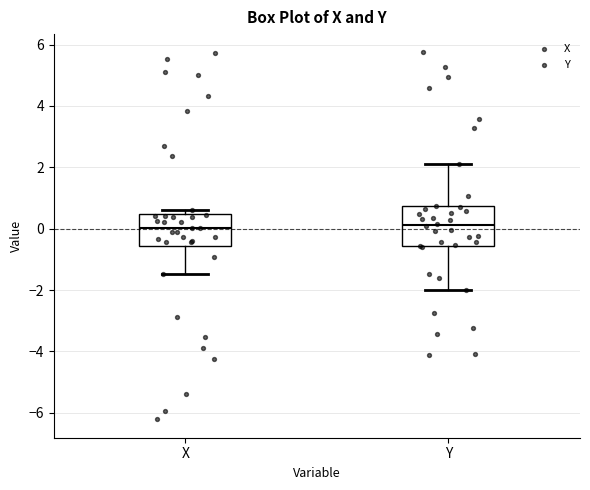

Which box is the tallest, from its lower edge to its upper edge?

Y